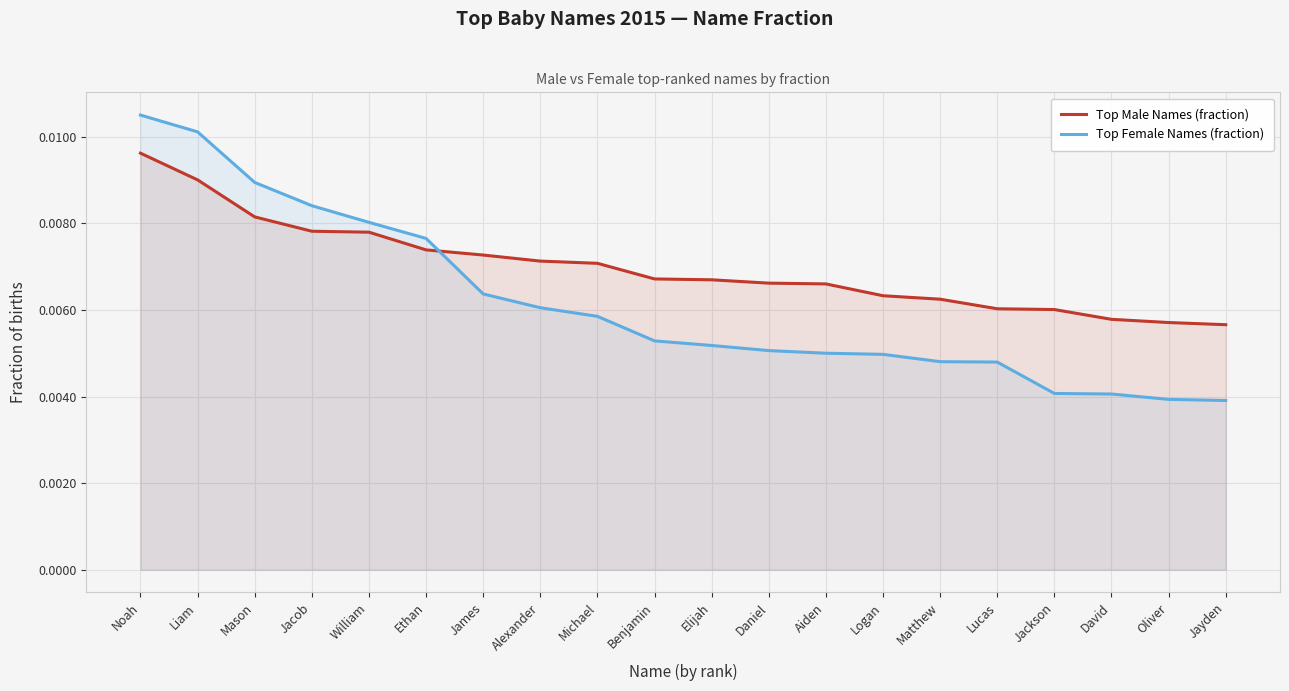

At which category is the sum across all series the highest?

Noah